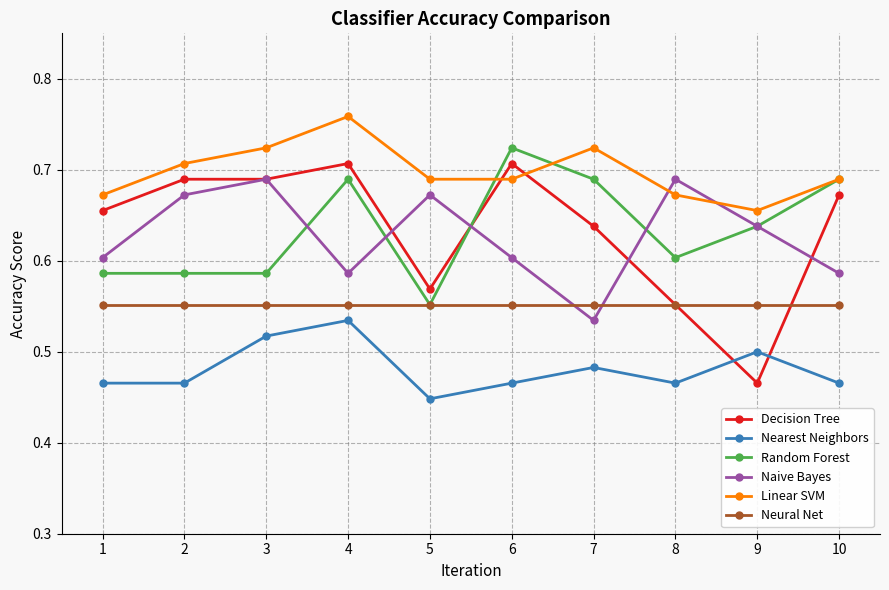

How many Linear SVM values are between 0 and 1?

10